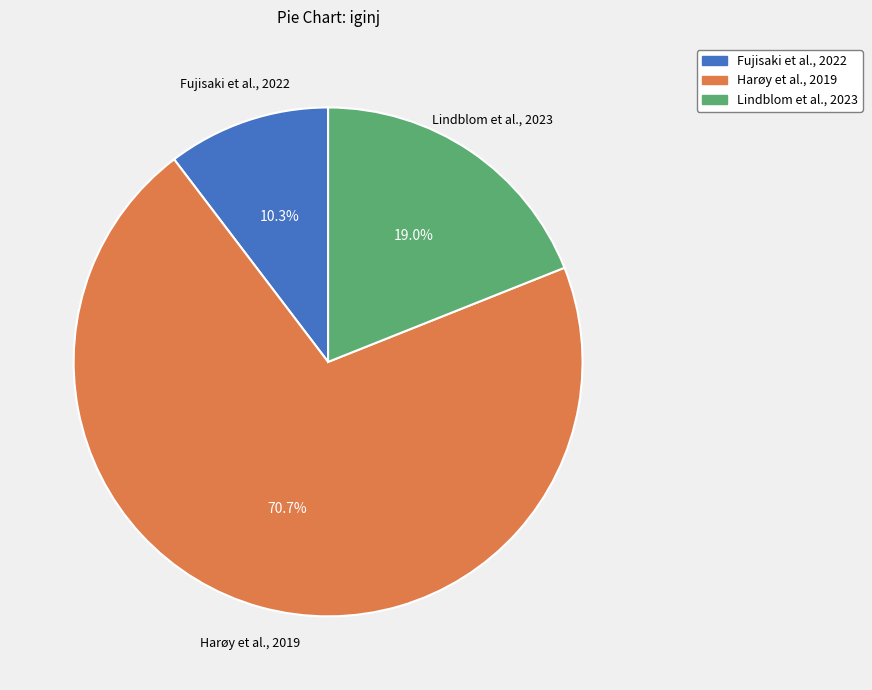

To the nearest percent, what is the difference between the largest and smallest slice percentages?

60%